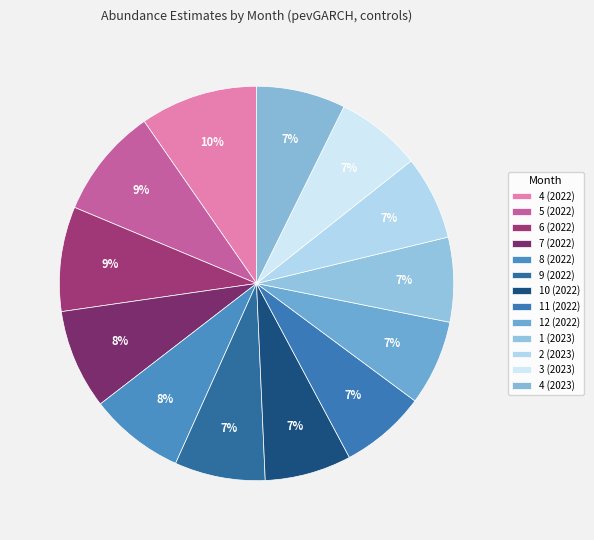

Which has a higher value, 12 (2022) or 3 (2023)?

3 (2023)